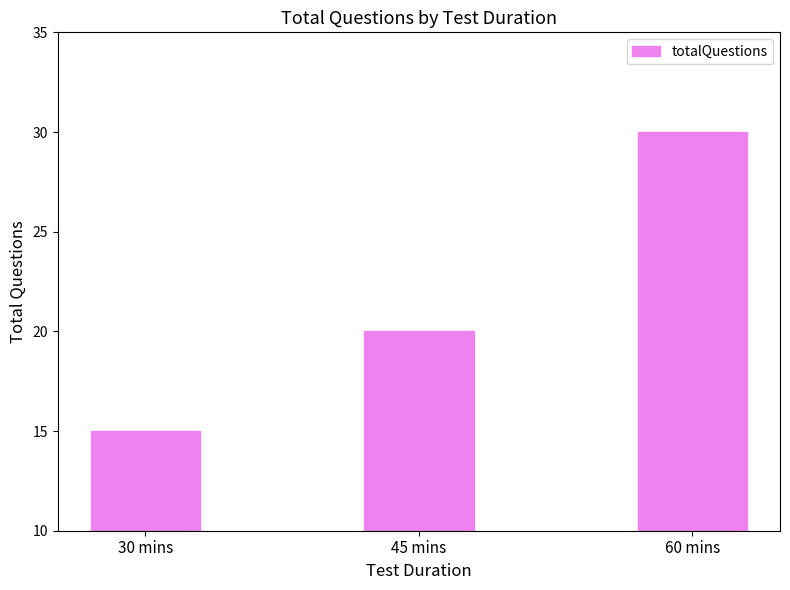

How many data points does each series have?

3